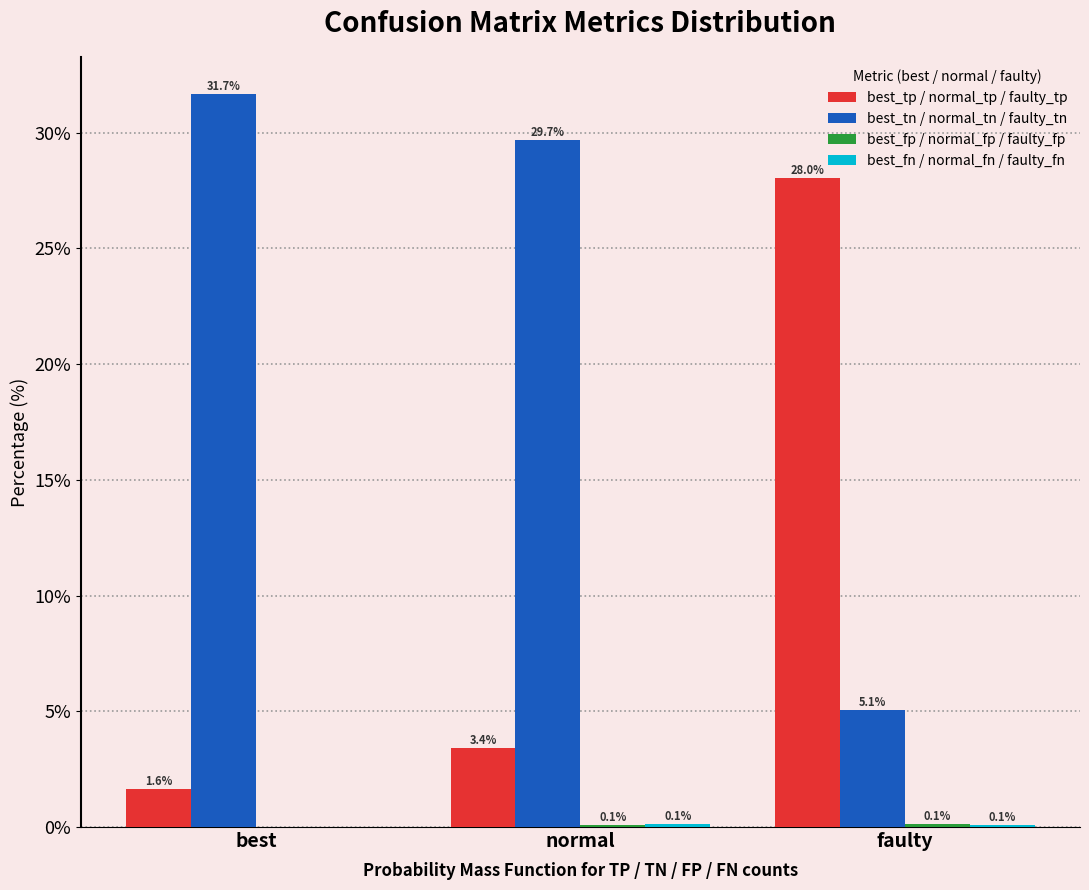

The value of best_tp / normal_tp / faulty_tp at best is 1.6. True or false?

True